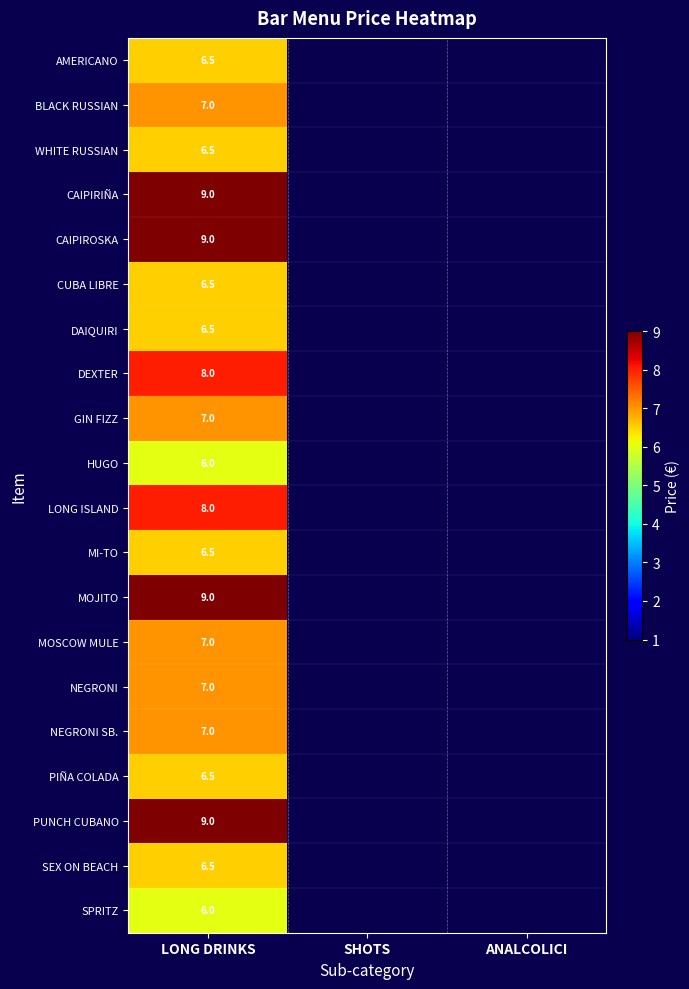

How many series are shown in this chart?

20